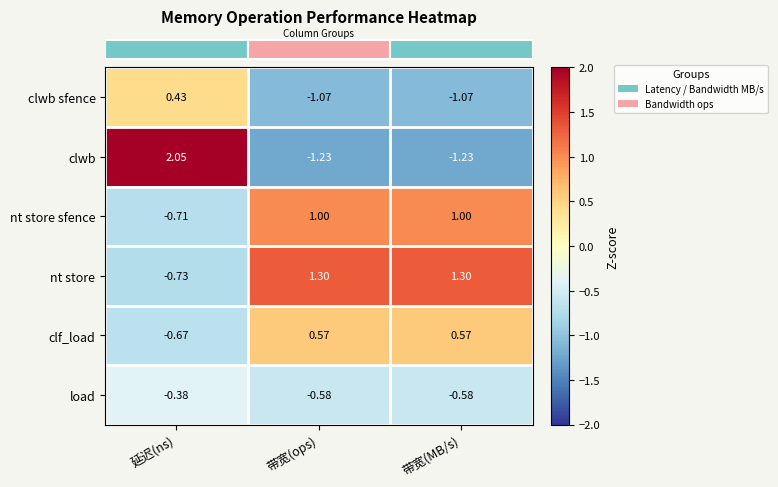

How many categories are shown in the chart?

3